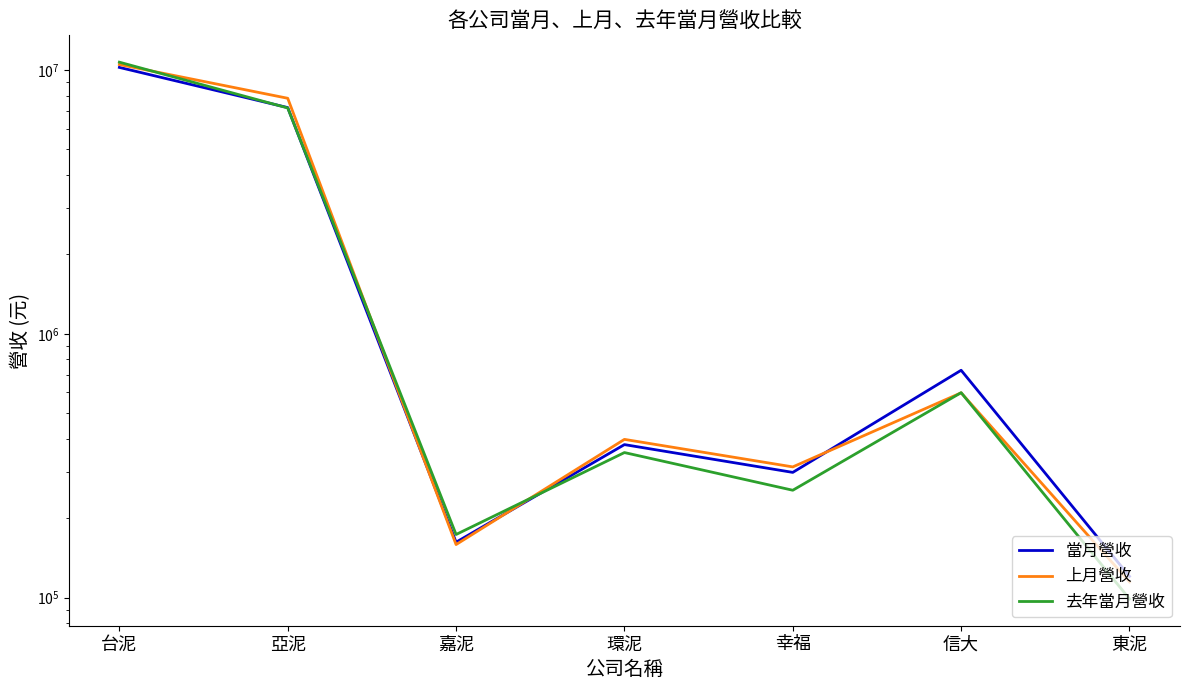

What is the maximum value shown in the chart?

10707234